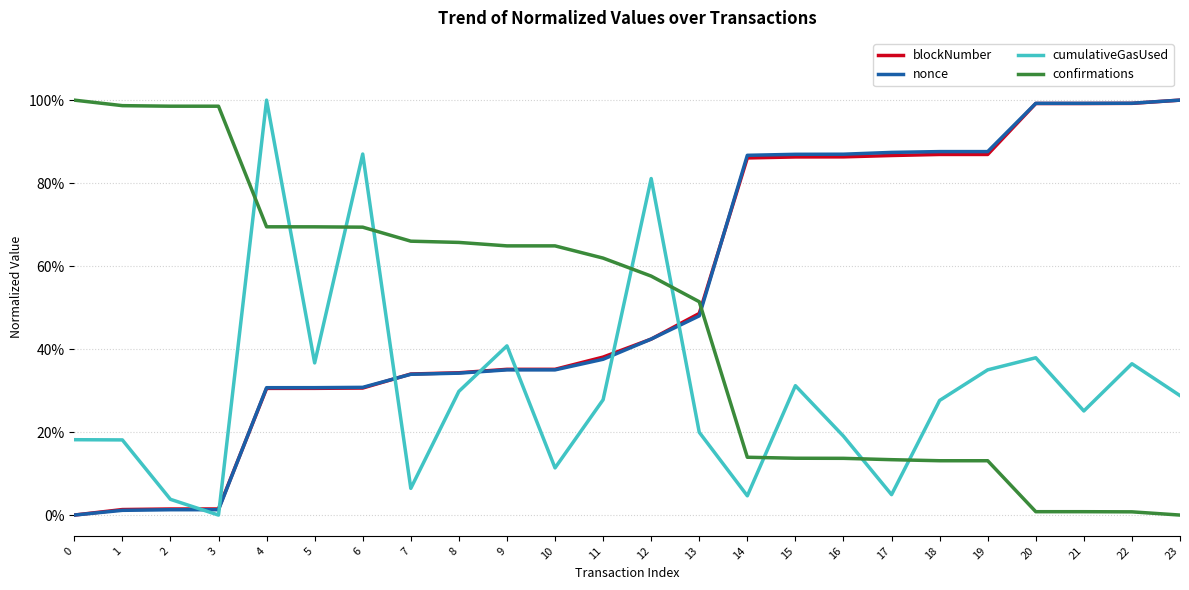

Which series changed the most between 0 and 6?

cumulativeGasUsed